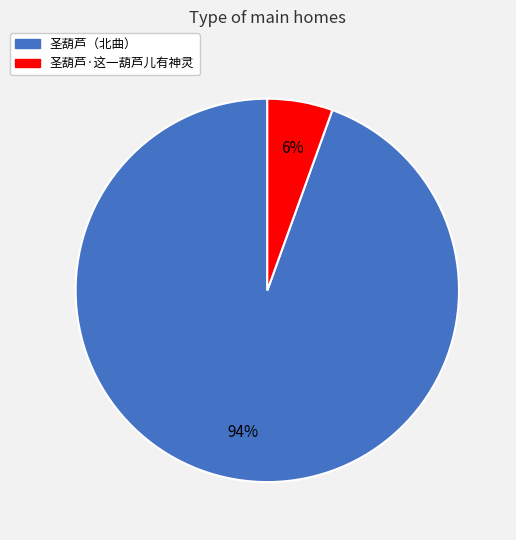

Count the number of slices in the pie.

2